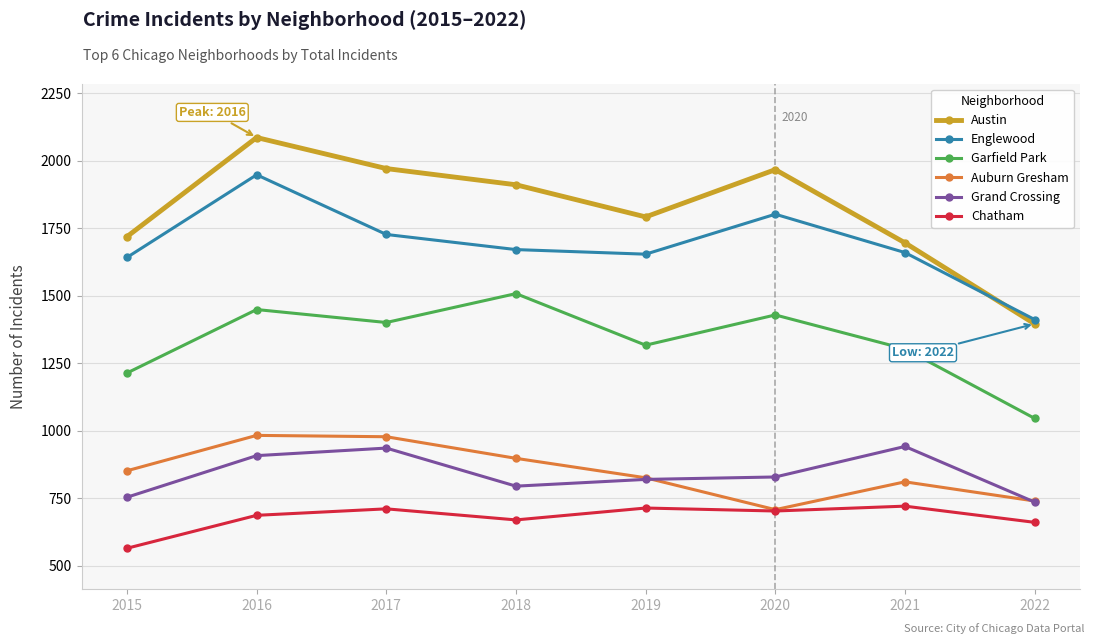

True or false: Auburn Gresham and Garfield Park cross at least once.

False